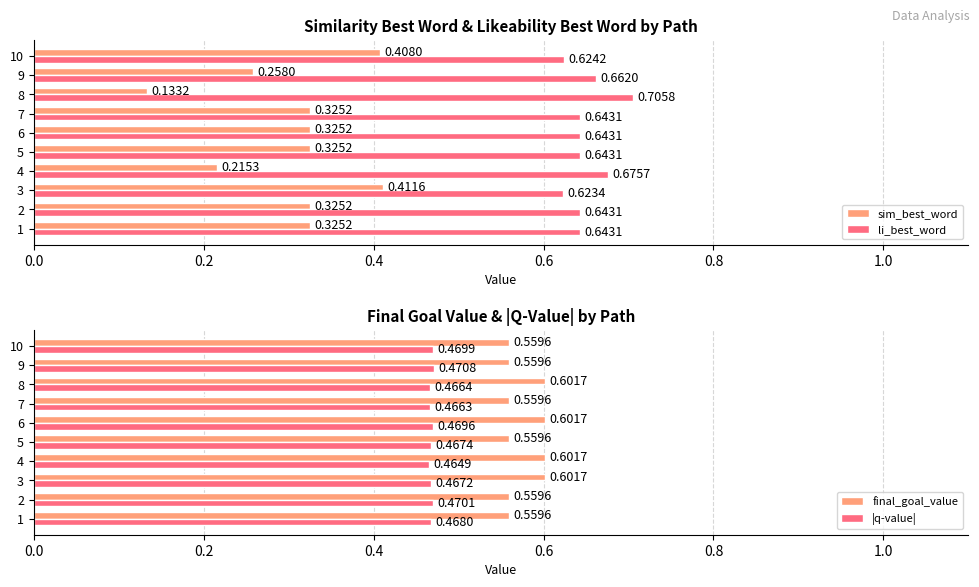

At how many categories does at least one series exceed 0?

10